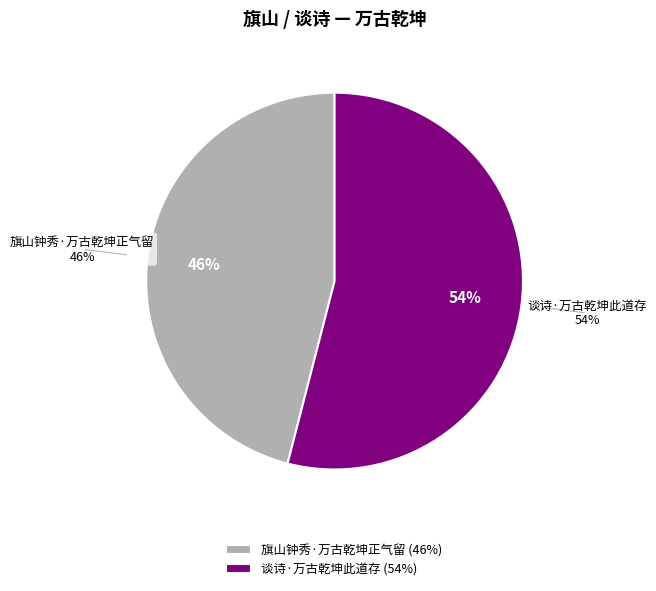

Count the number of slices in the pie.

2